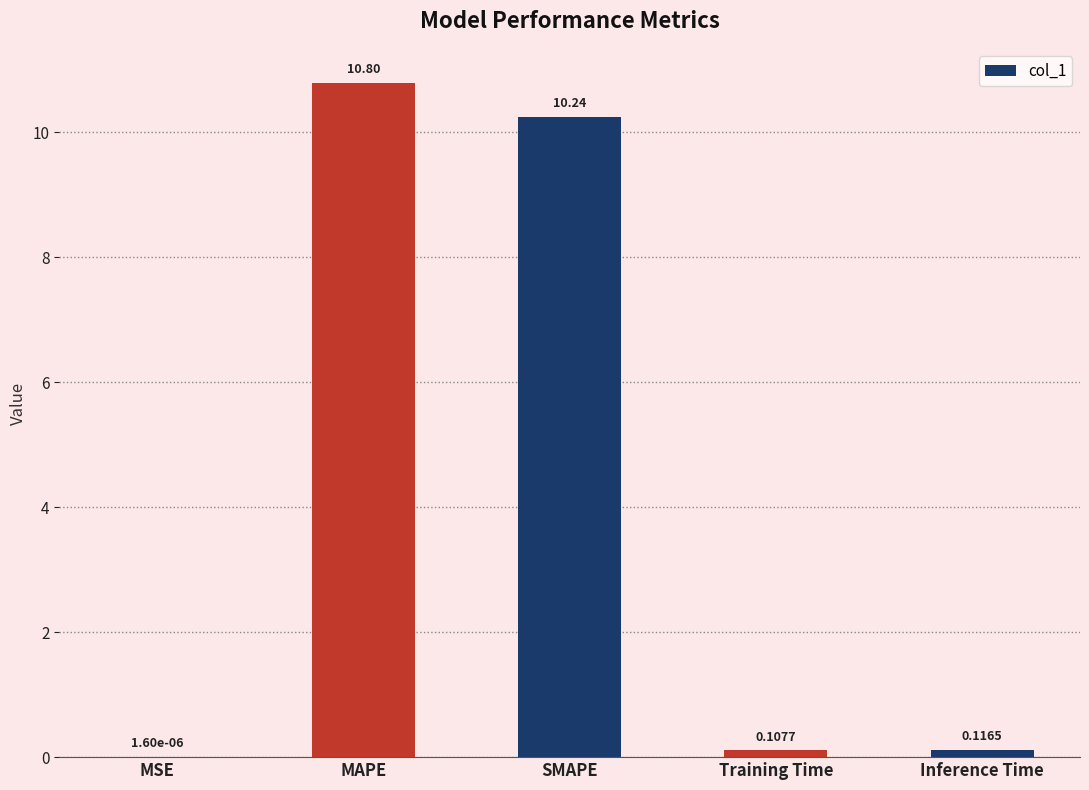

Which has a higher value, SMAPE or Inference Time?

SMAPE